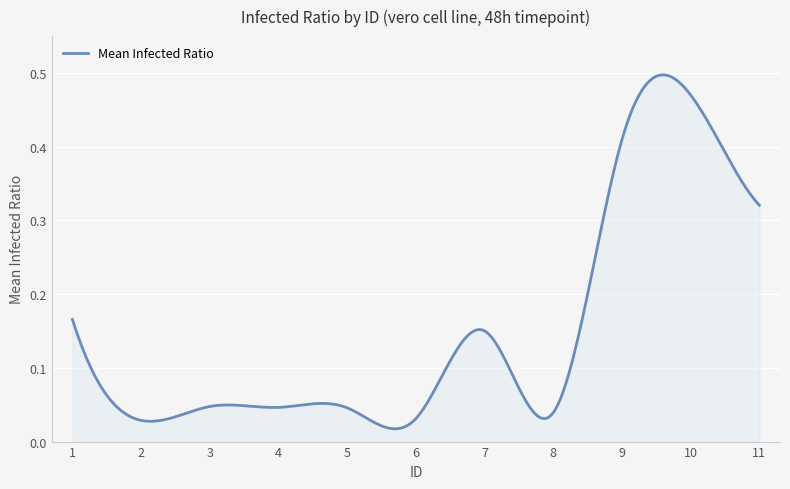

True or false: the data has more than 2 interior local peaks.

True